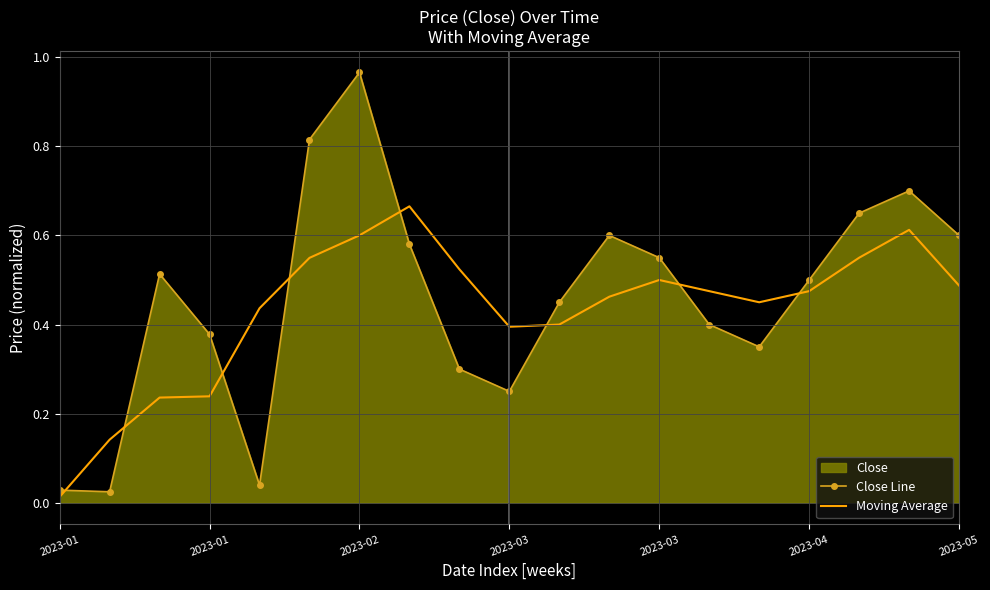

At which category is the sum across all series the highest?

2023-02